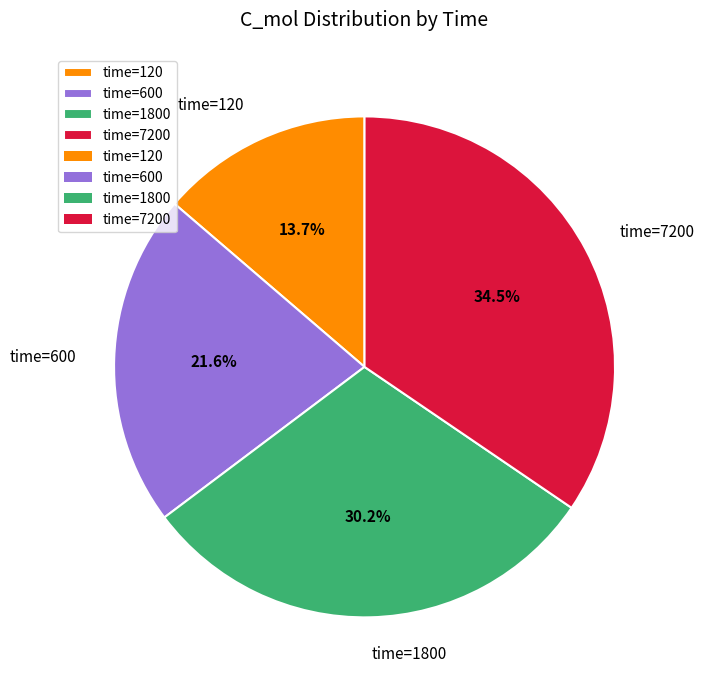

To the nearest percent, what is the difference between the largest and smallest slice percentages?

21%